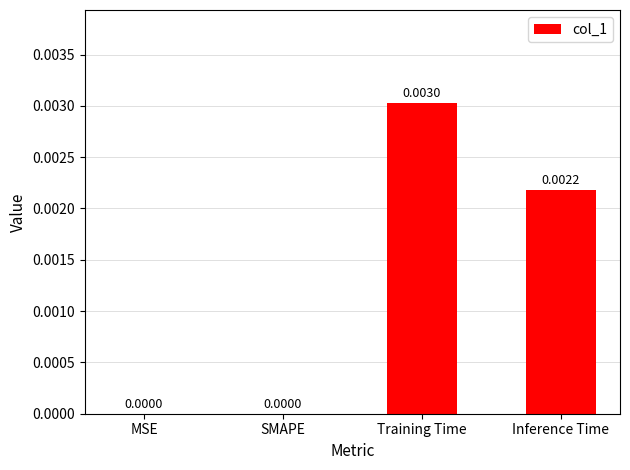

The value at SMAPE is 0.0. True or false?

True